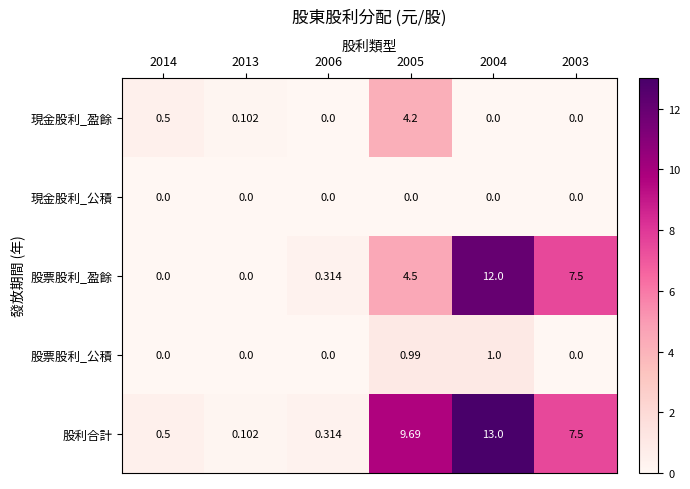

What is the total value across all series at 2004?

26.0